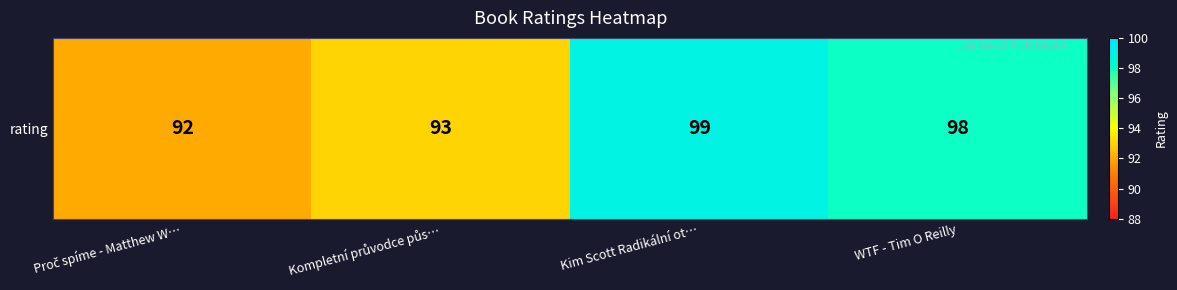

Rank the categories by value from lowest to highest.

Proč spíme - Matthew W…, Kompletní průvodce půs…, WTF - Tim O Reilly, Kim Scott Radikální ot…